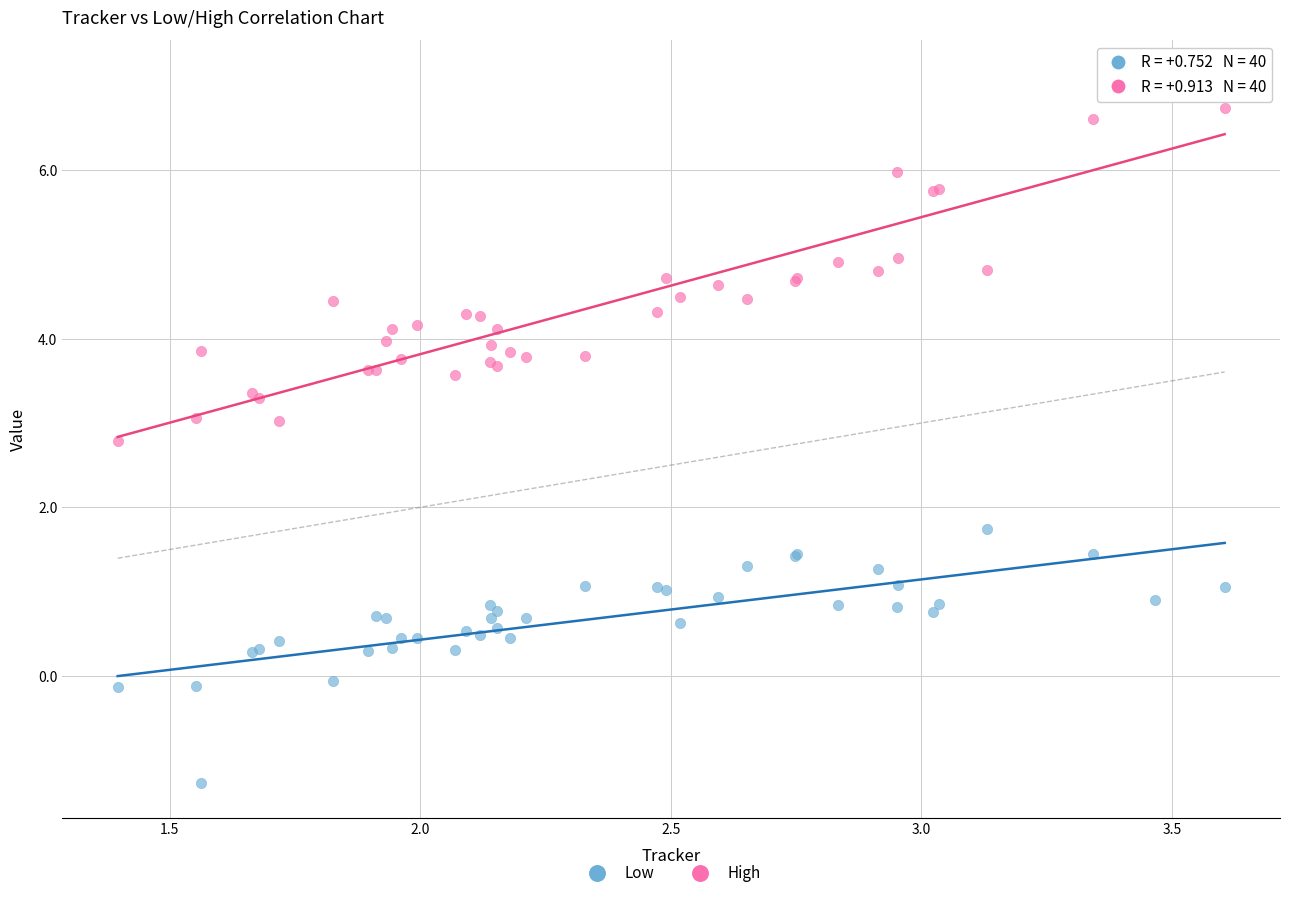

Which series reaches the maximum Y coordinate?

High